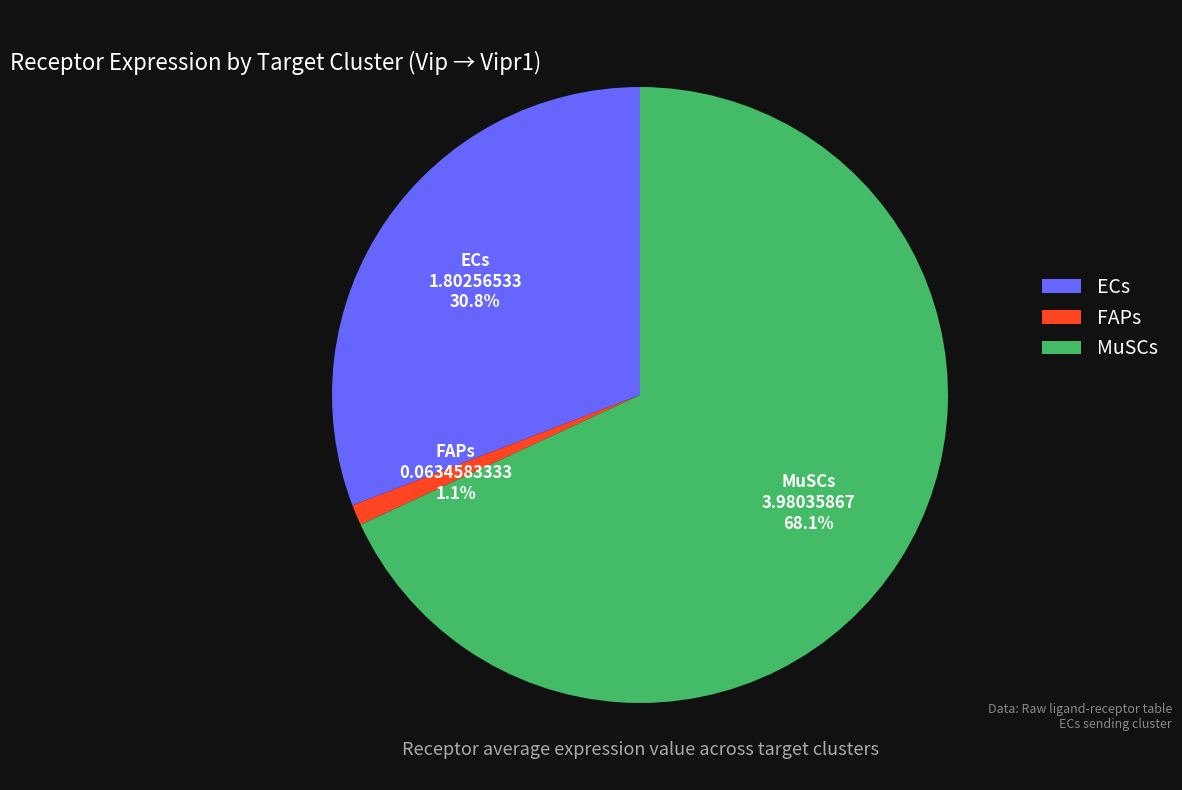

How many segments does this pie chart have?

3